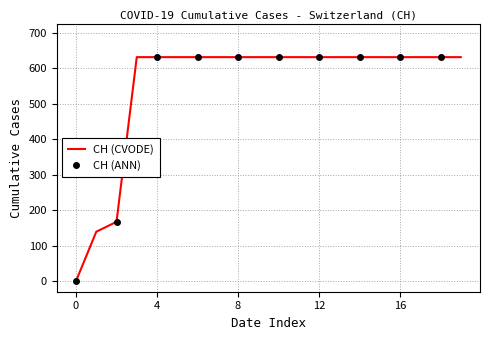

What is the sum of all values?

11033